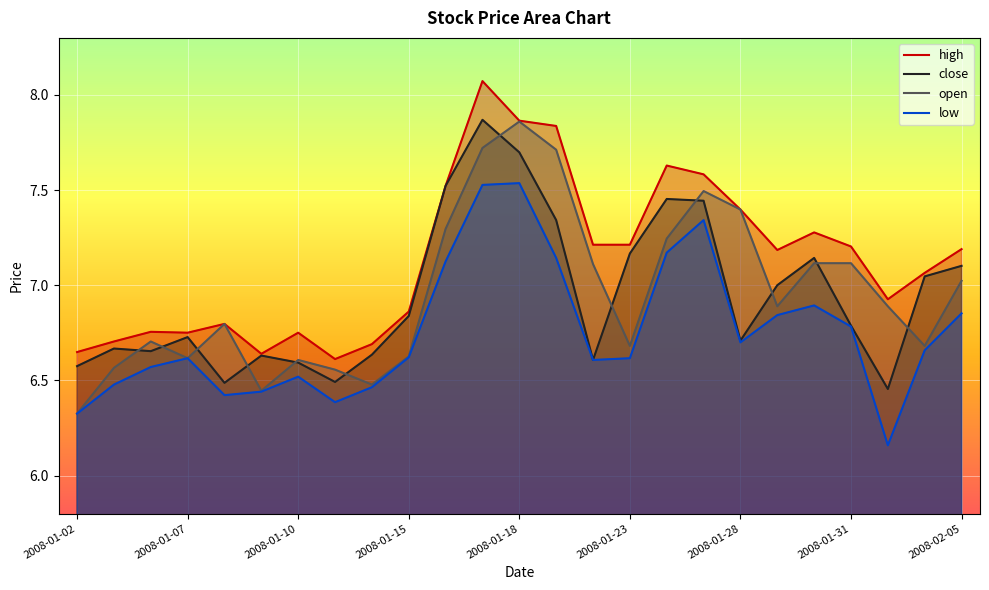

What is the difference between the highest and lowest values at 17?

0.2